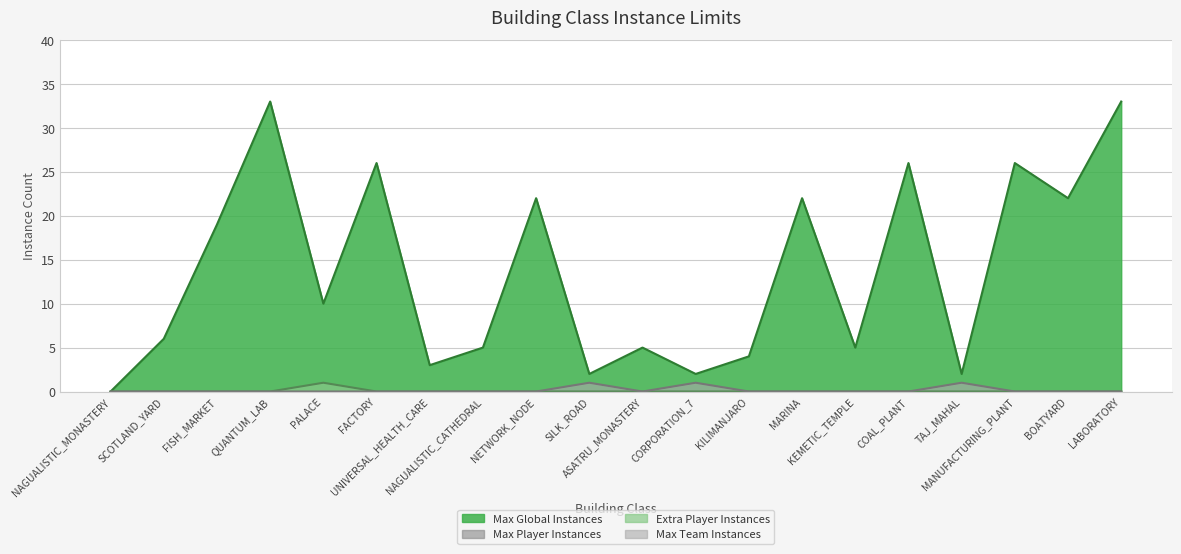

True or false: Extra Player Instances and Max Global Instances intersect in this chart.

False